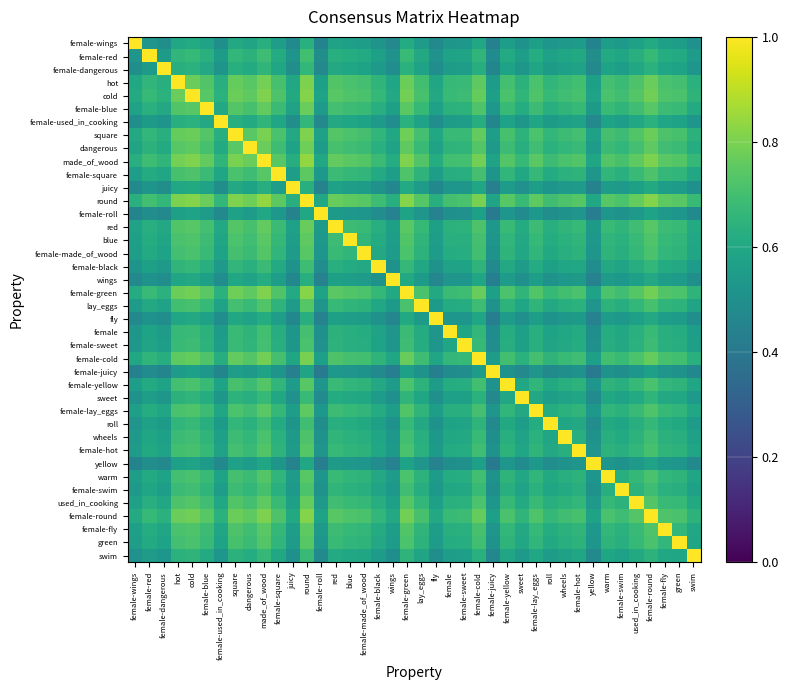

At which category does the chart reach its minimum across all series?

yellow